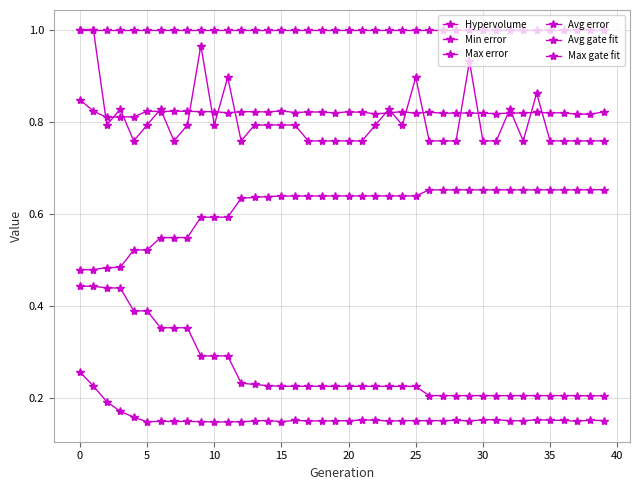

Count the number of data series in this chart.

6